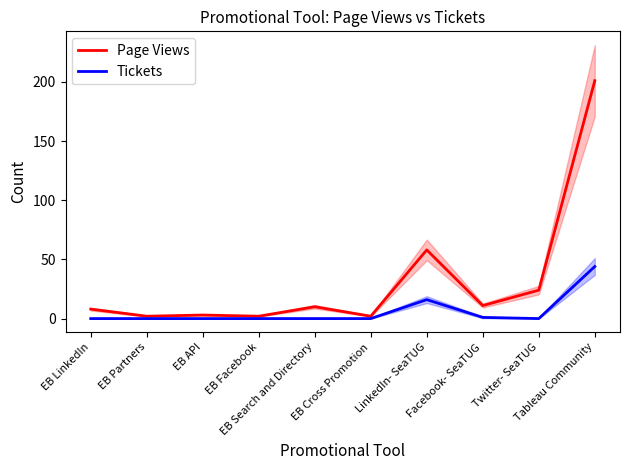

At Tableau Community, list the series in order from largest to smallest.

Page Views, Tickets